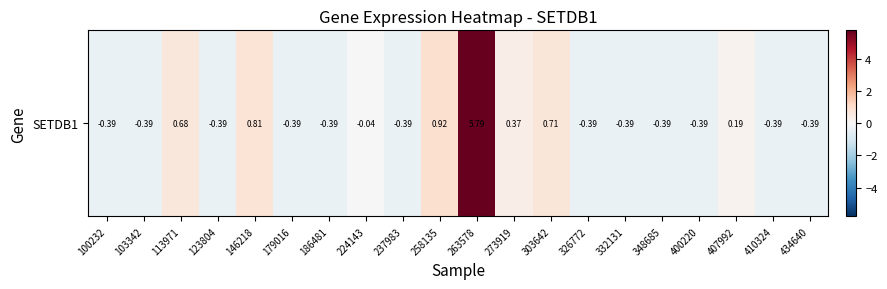

List the labels in order of value, largest first.

263578, 258135, 146218, 303642, 113971, 273919, 407992, 224143, 100232, 103342, 123804, 179016, 186481, 237983, 326772, 332131, 348685, 400220, 410324, 434640